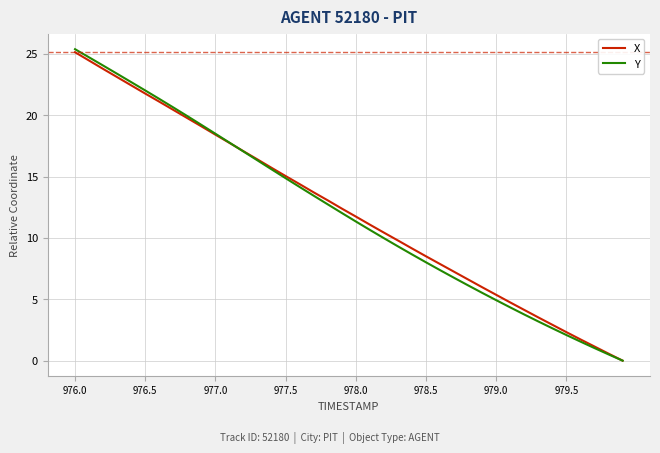

Reading left to right, transcribe all the data shown in this chart.

X: 25.1	24.5	23.8	23.1	22.4	21.8	21.1	20.4	19.8	19.1	18.4	17.7	17.1	16.4	15.7	15.0	14.4	13.7	13.1	12.4	11.7	11.1	10.4	9.8	9.1	8.5	7.9	7.2	6.6	6.0	5.4	4.7	4.1	3.5	2.9	2.3	1.7	1.2	0.6	0.0
Y: 25.4	24.7	24.0	23.4	22.7	22.0	21.3	20.6	19.9	19.2	18.5	17.8	17.0	16.3	15.6	14.9	14.1	13.4	12.7	12.0	11.3	10.7	10.0	9.3	8.7	8.0	7.4	6.7	6.1	5.5	4.9	4.3	3.8	3.2	2.6	2.1	1.6	1.0	0.5	0.0